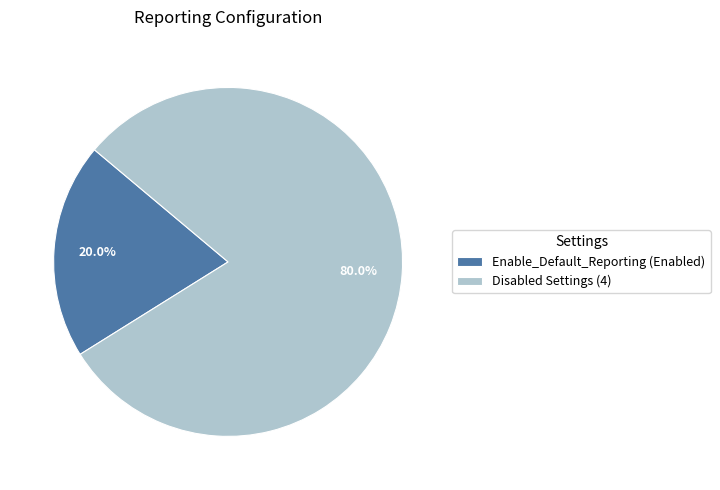

Which category has the smallest portion of the pie?

Enable_Default_Reporting (Enabled)